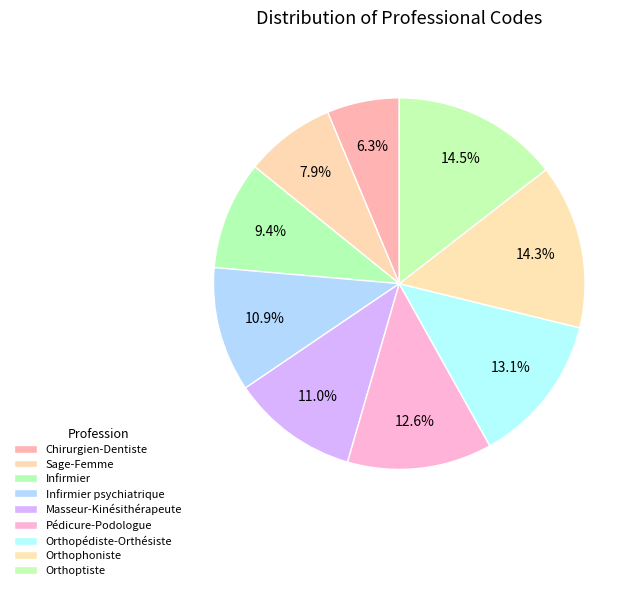

To the nearest percent, what percentage of the pie is Sage-Femme?

8%